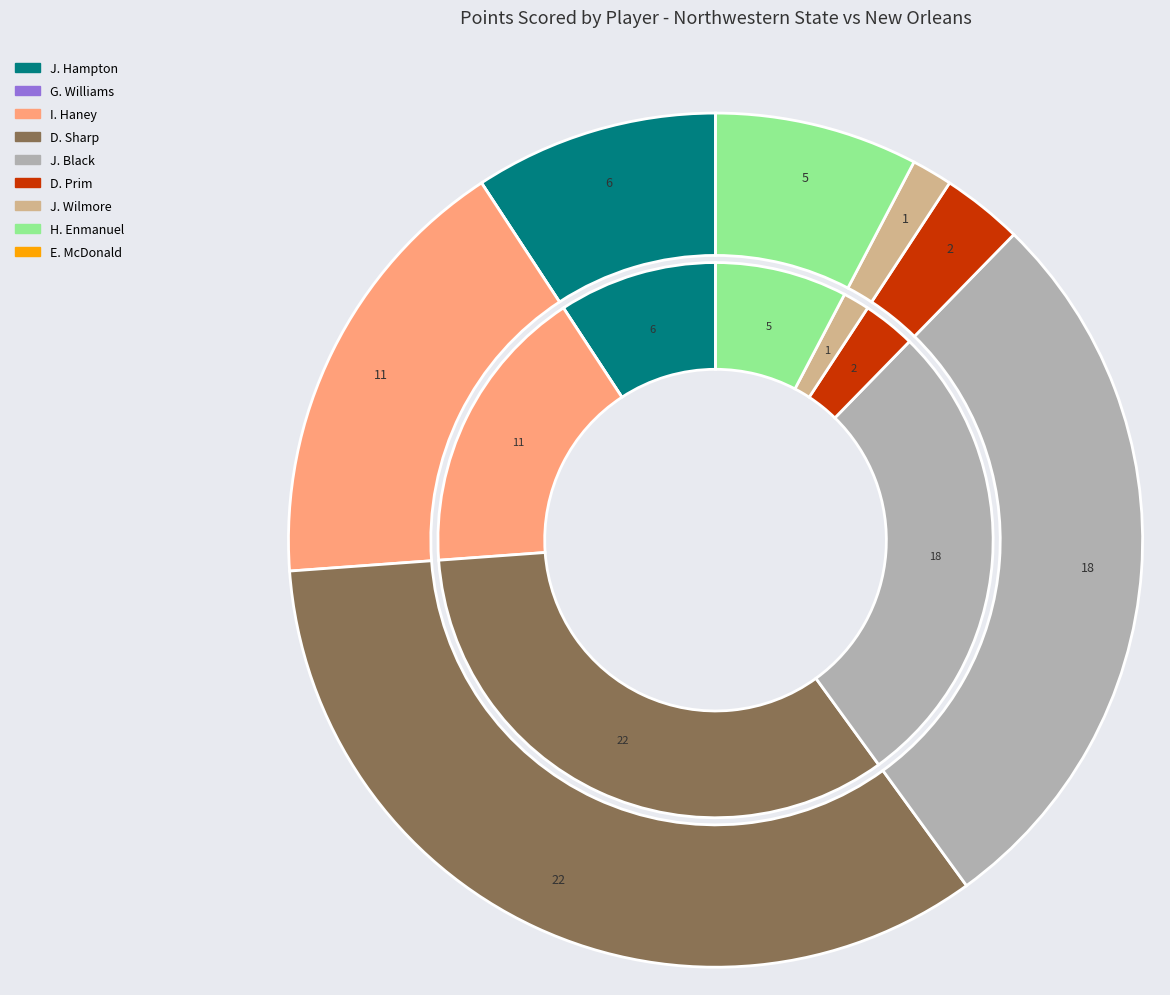

Is there a majority slice in this chart?

No